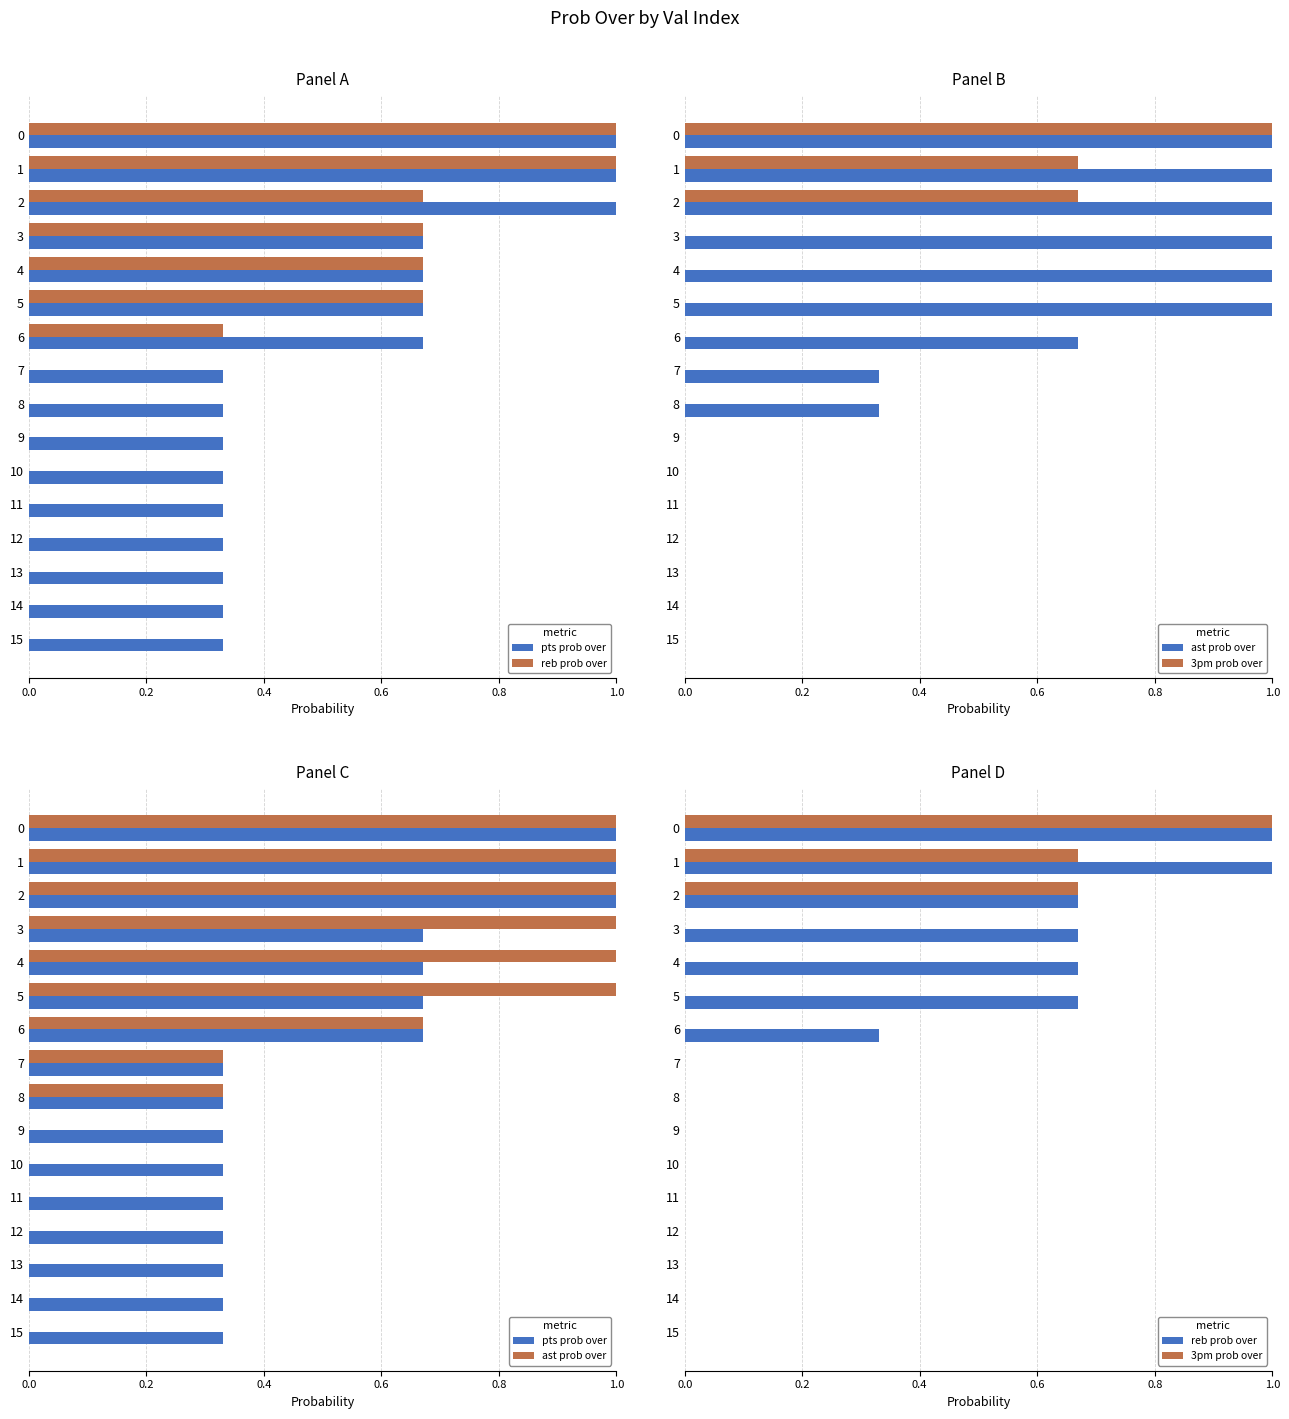

How many 3pm prob over values are between 0 and 1?

16